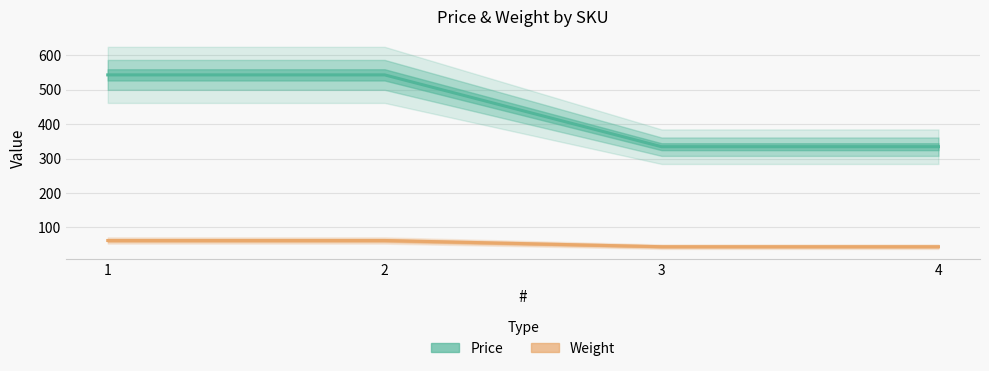

What are all the series names shown in the legend?

Price, Weight